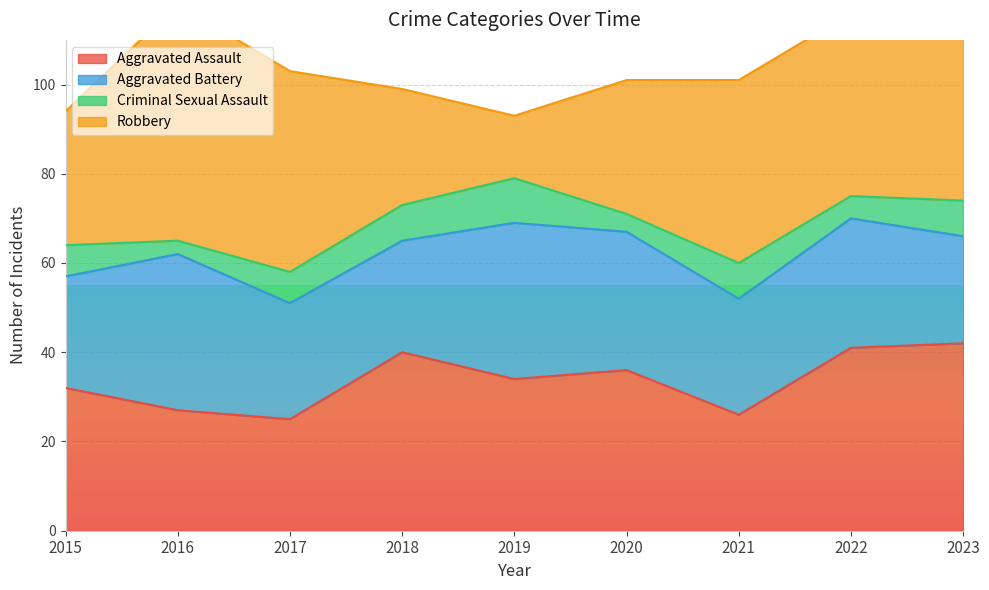

How many distinct data groups are displayed?

4